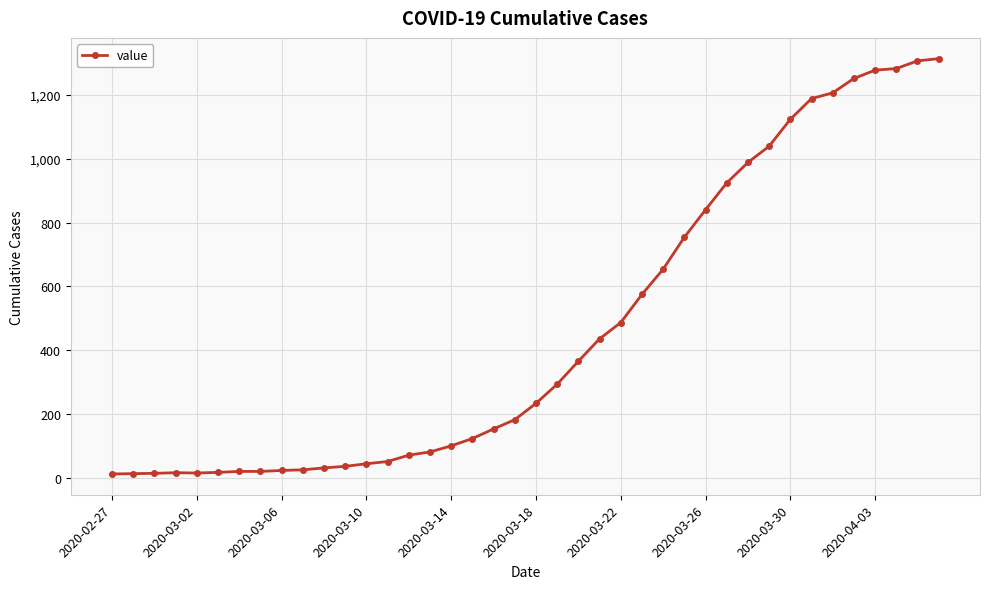

What is the difference between the maximum and minimum values?

1300